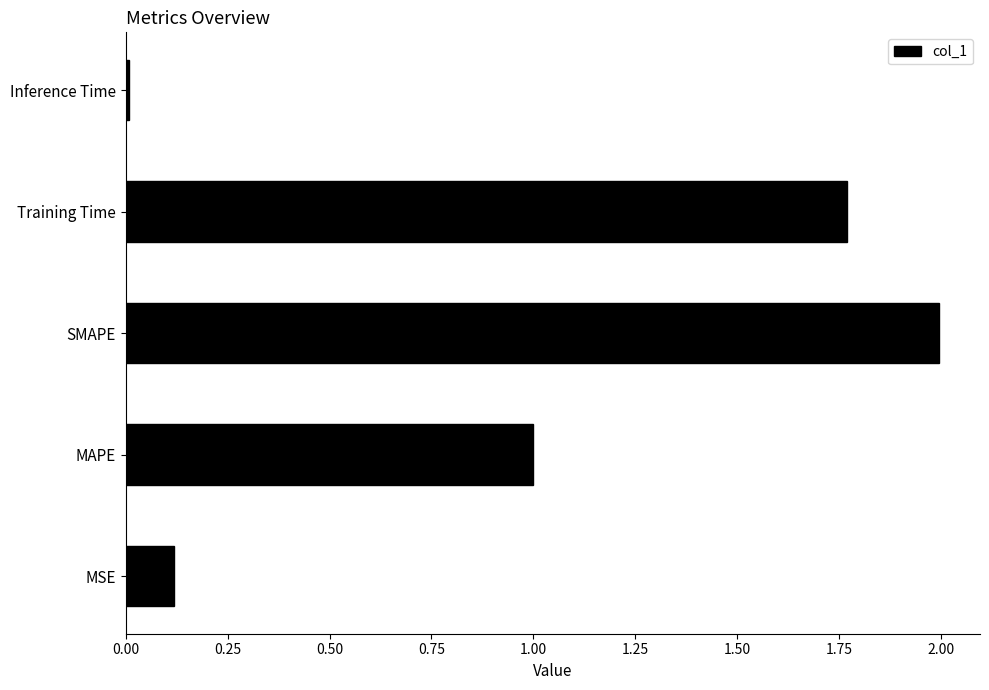

What is the greatest value displayed?

2.0